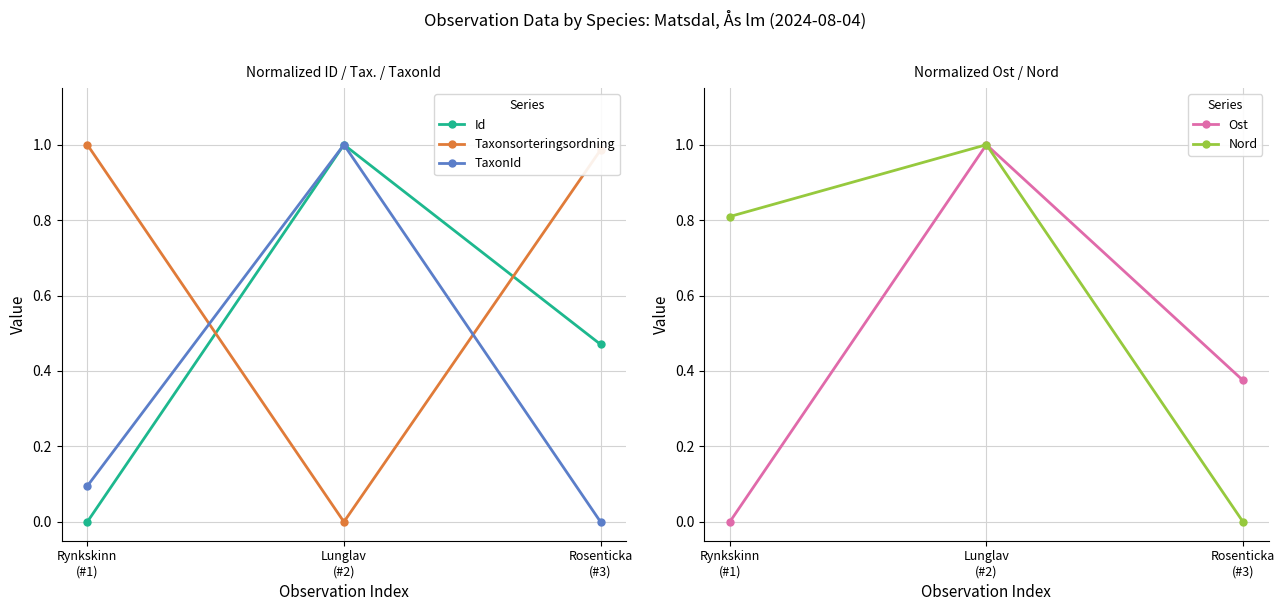

What is the value of the Id point at the 2nd from the left?

1.0